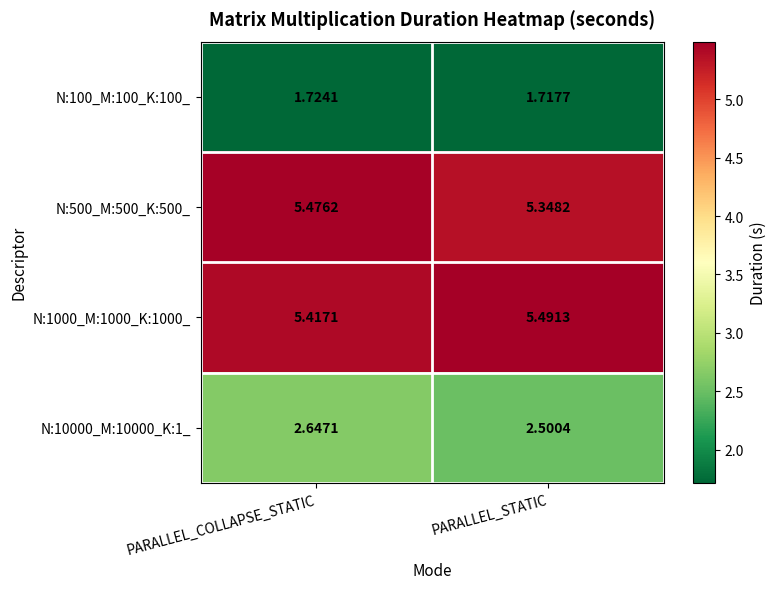

Is the value of N:10000_M:10000_K:1_ at PARALLEL_STATIC greater than the value of N:100_M:100_K:100_ at PARALLEL_COLLAPSE_STATIC?

Yes